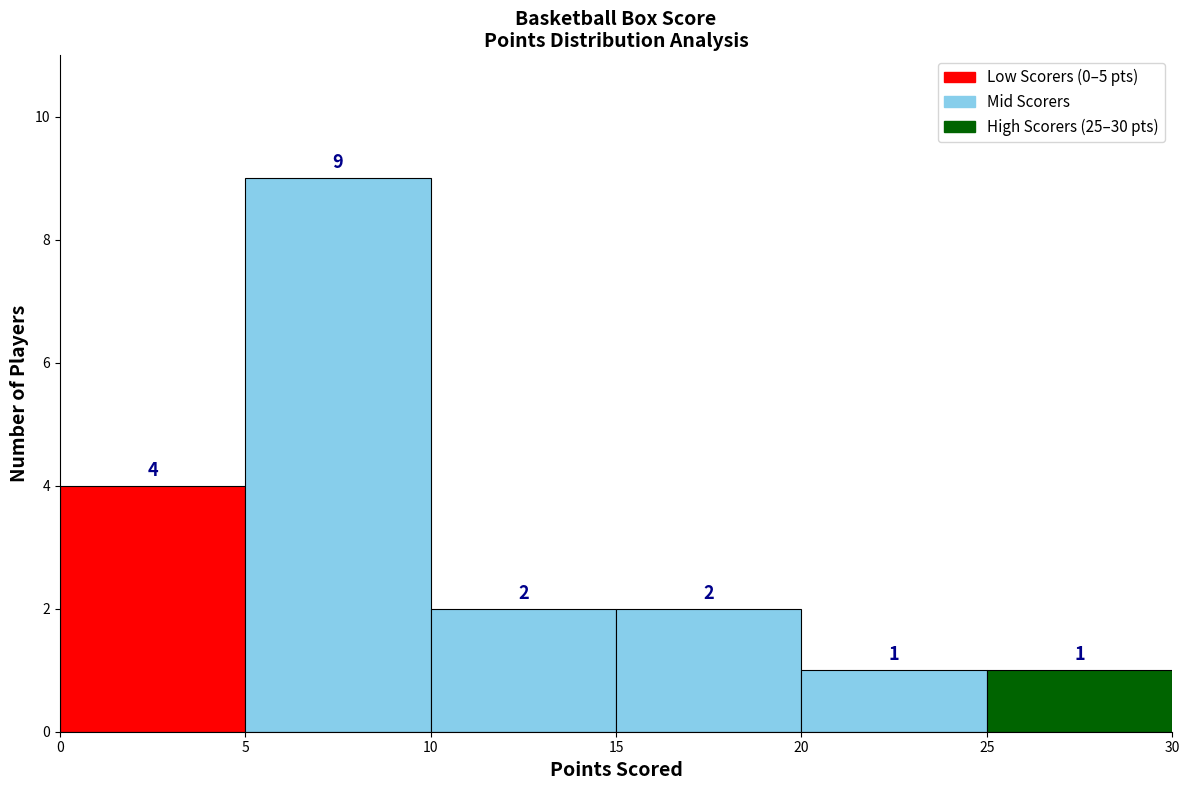

What is the height of the bar covering 10 to 15 on the x-axis?

2